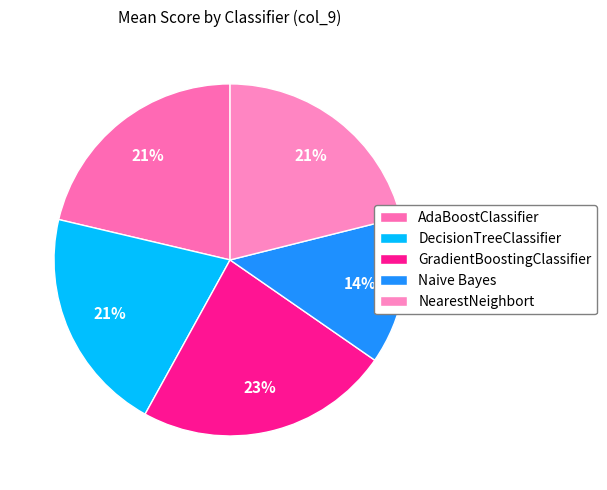

To the nearest percent, what is the average slice percentage?

20%